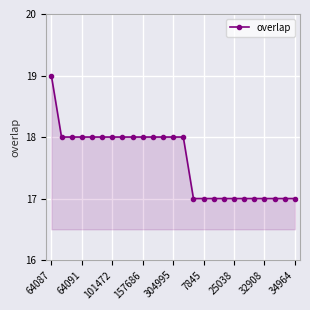

How many series are shown in this chart?

1